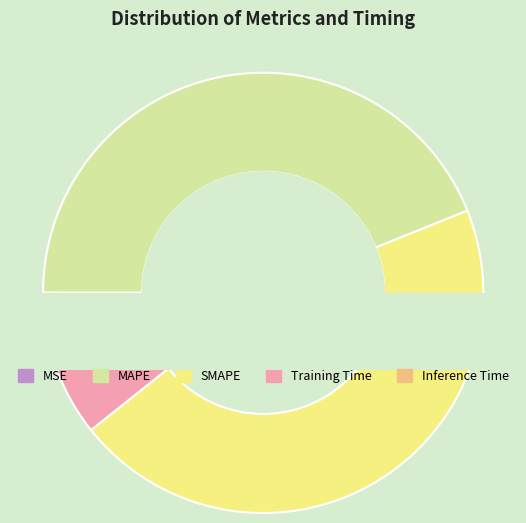

Count the number of slices in the pie.

5